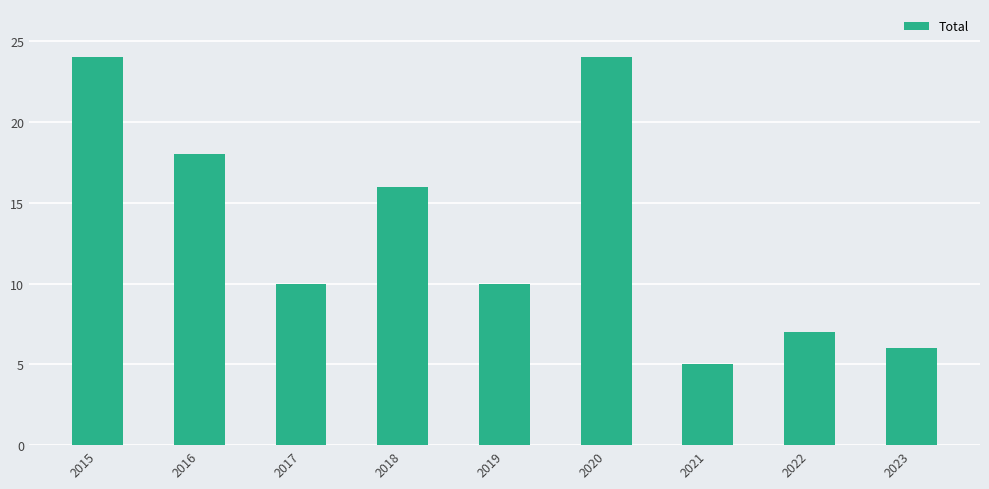

What is the difference between the values at 2018 and 2023?

10